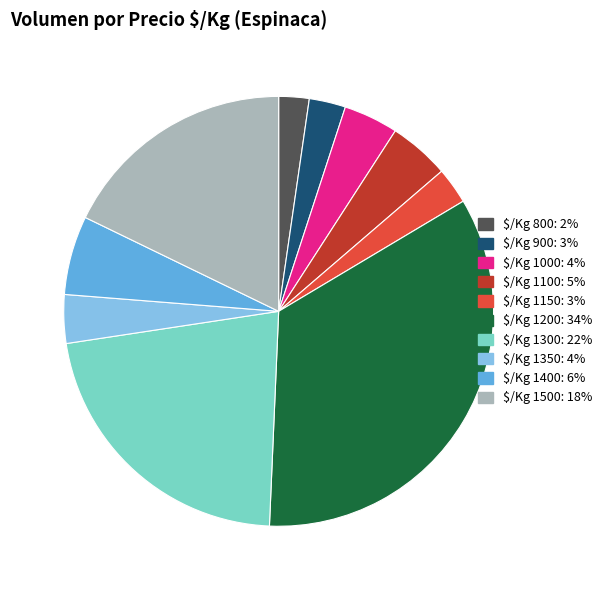

Is there any slice that represents more than half of the pie?

No